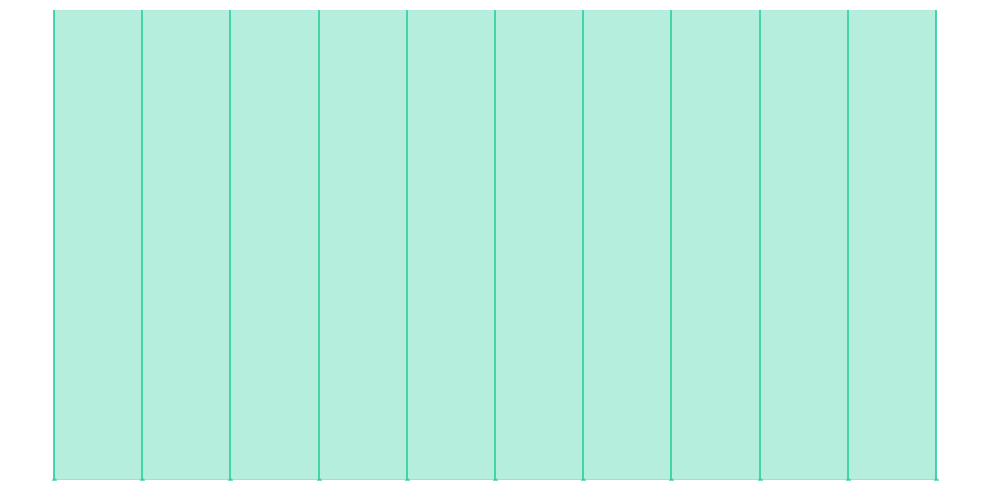

Which has a higher value, 2 or 0?

2